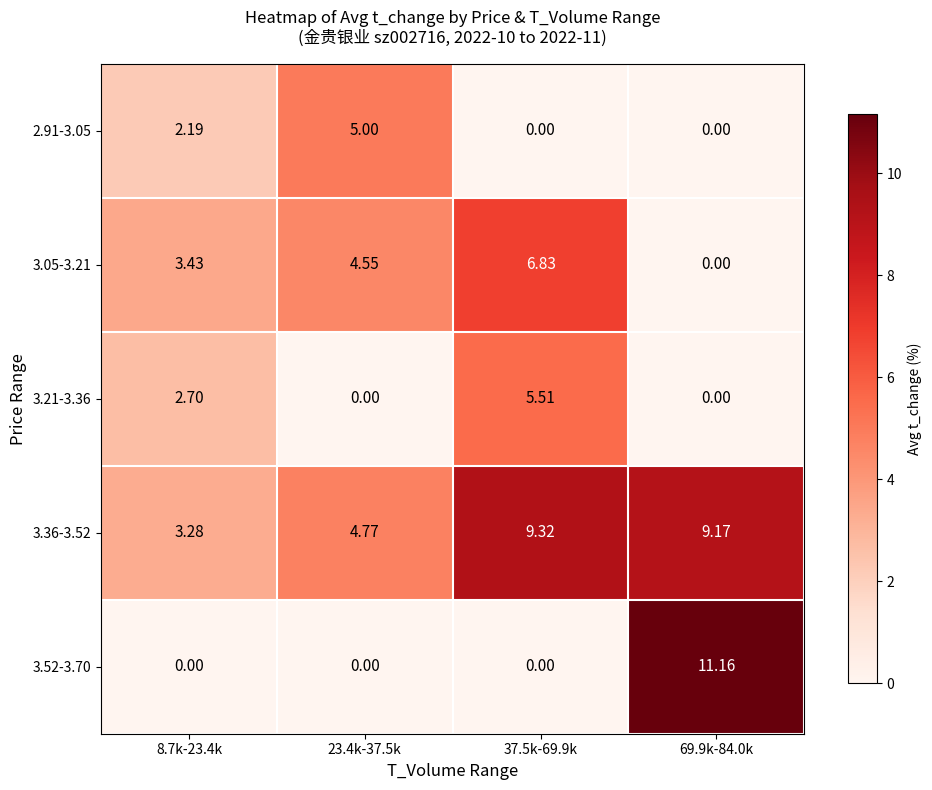

Is the value of 3.21-3.36 at 69.9k-84.0k greater than the value of 2.91-3.05 at 8.7k-23.4k?

No